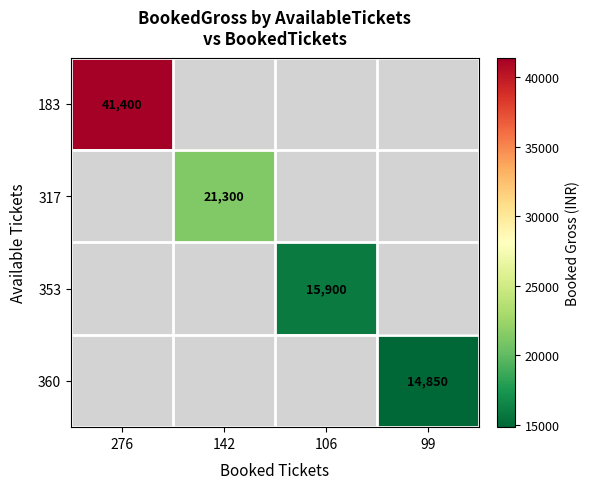

Which label corresponds to the largest value in the chart?

276